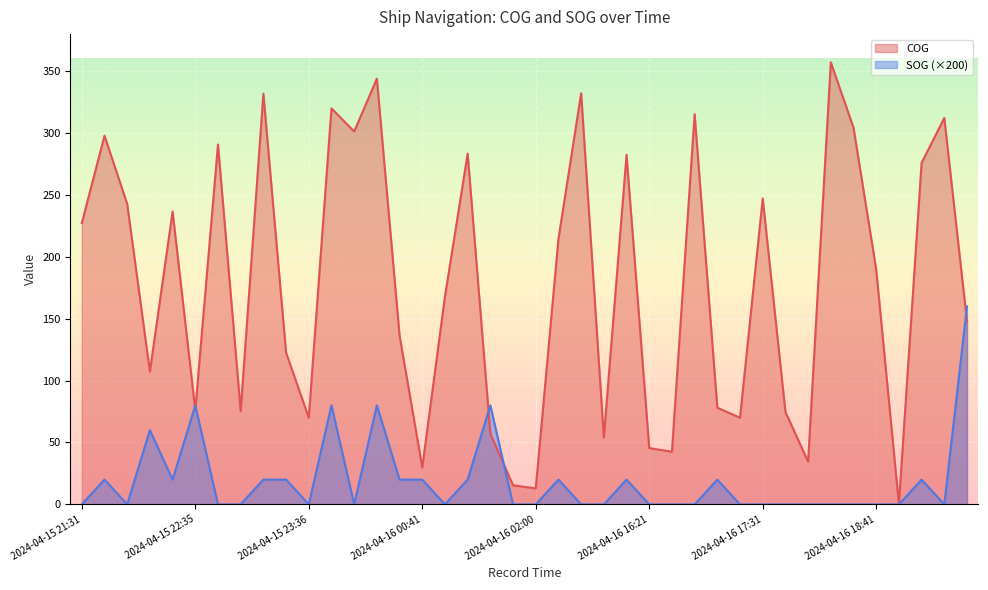

Which series has the largest total across all categories?

COG